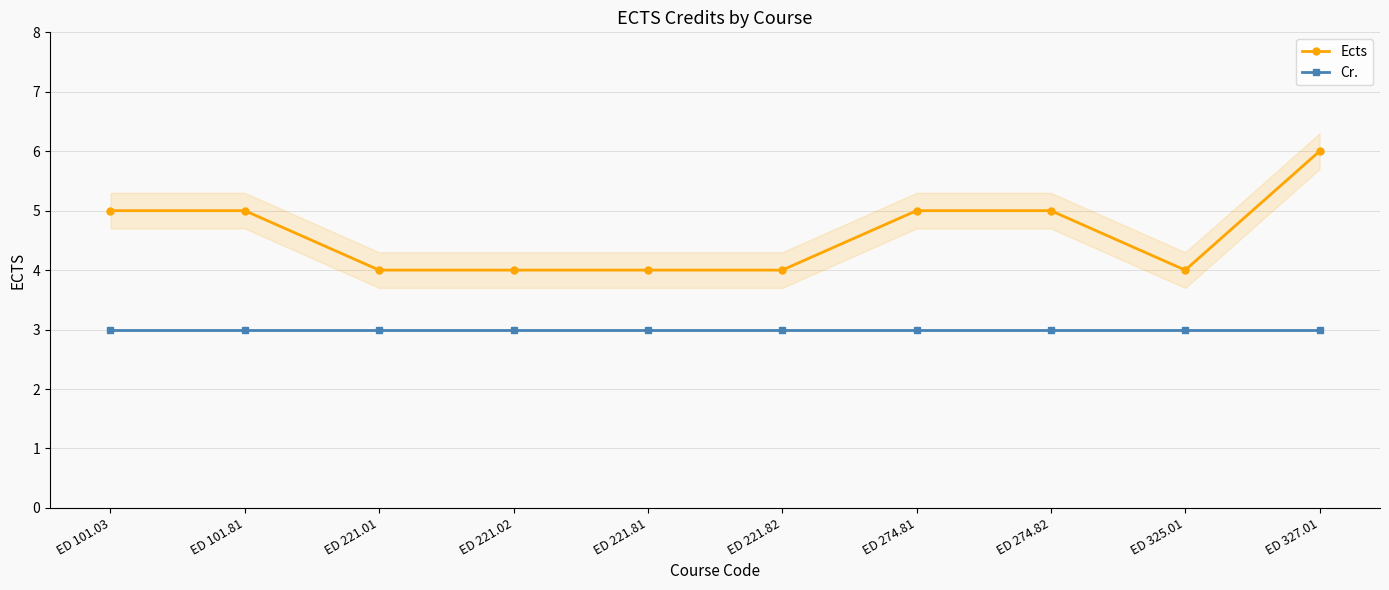

Where does the Ects series first go above 5?

ED 327.01